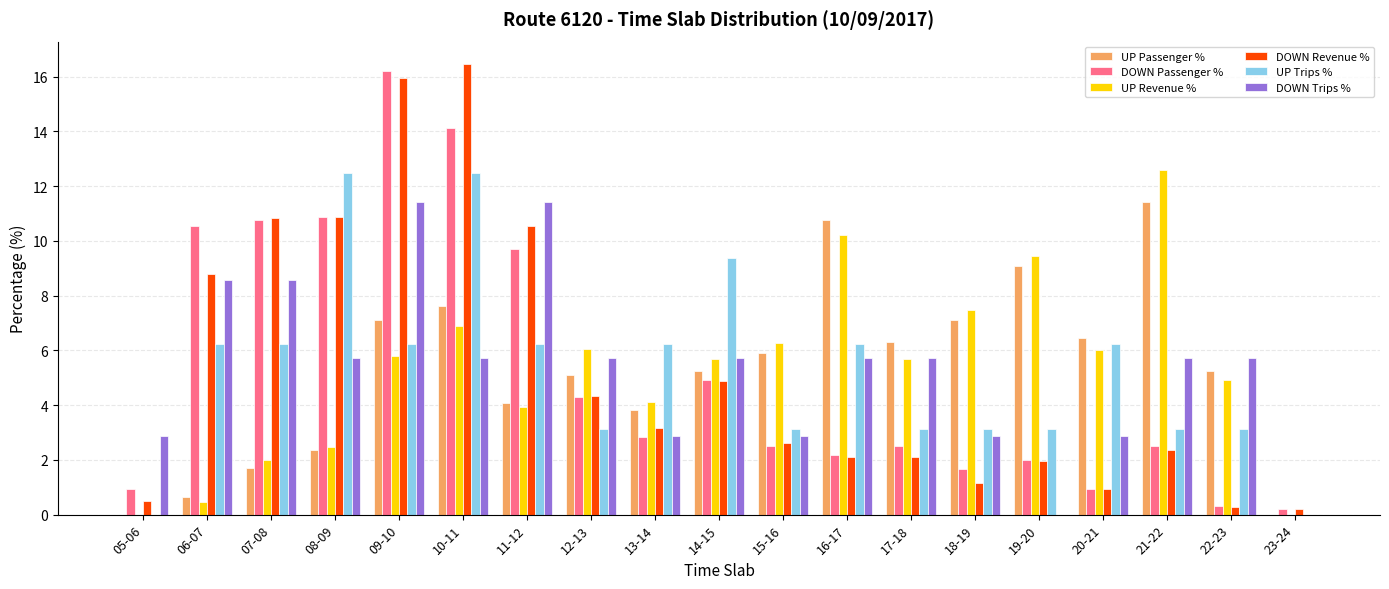

Is the value of DOWN Revenue % at 14-15 greater than the value of UP Passenger % at 05-06?

Yes